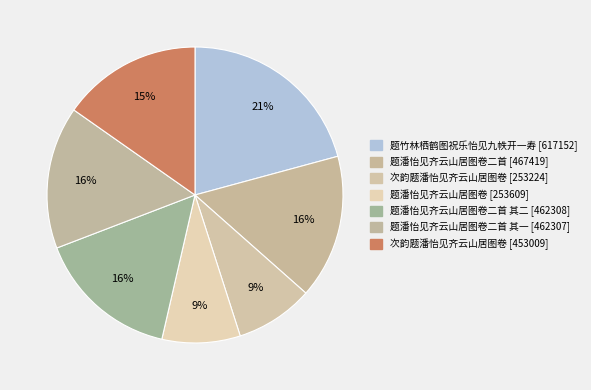

How many segments does this pie chart have?

7